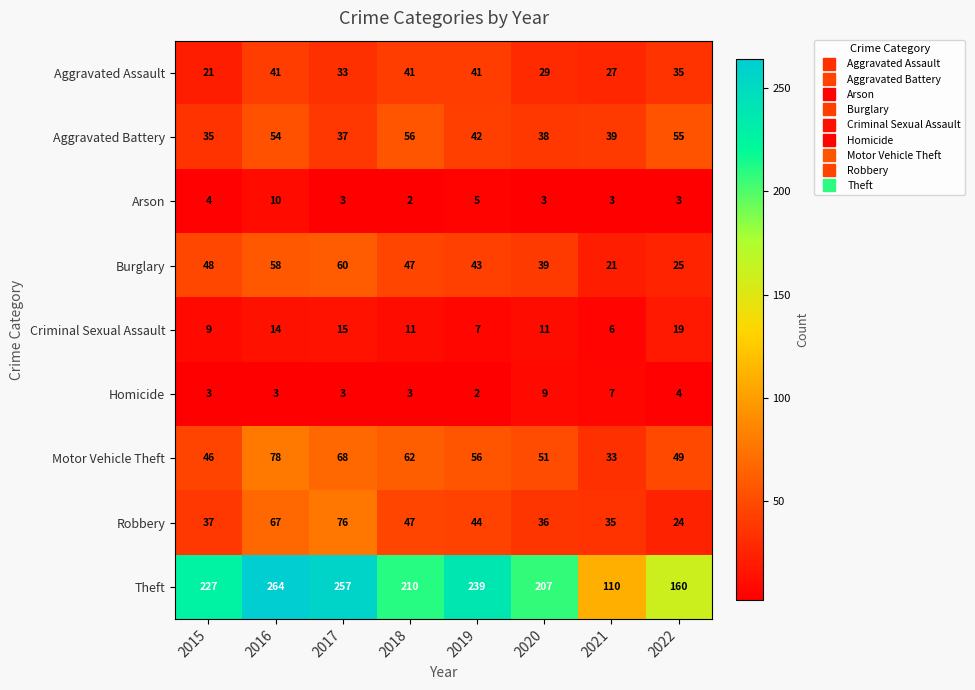

How many series are shown in this chart?

9